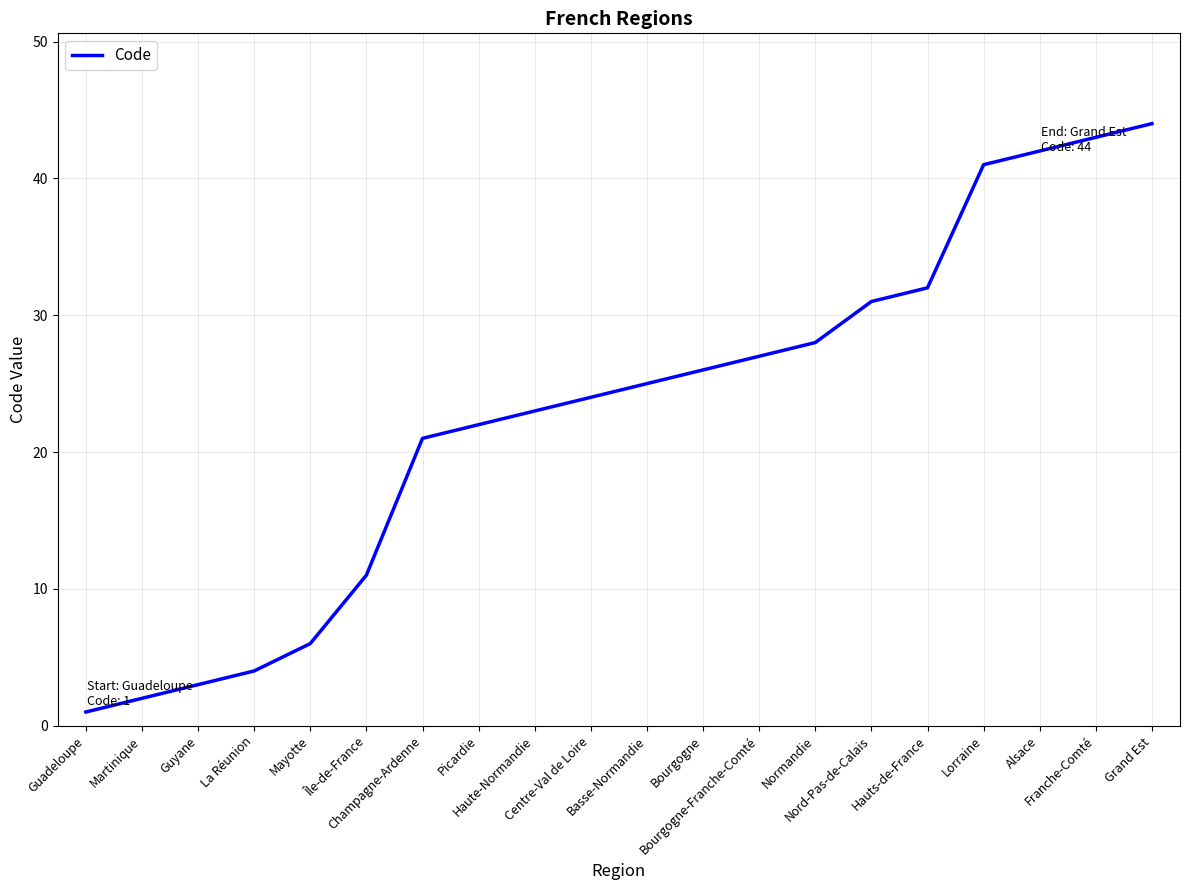

What is the change in value from Mayotte to Bourgogne-Franche-Comté?

+21